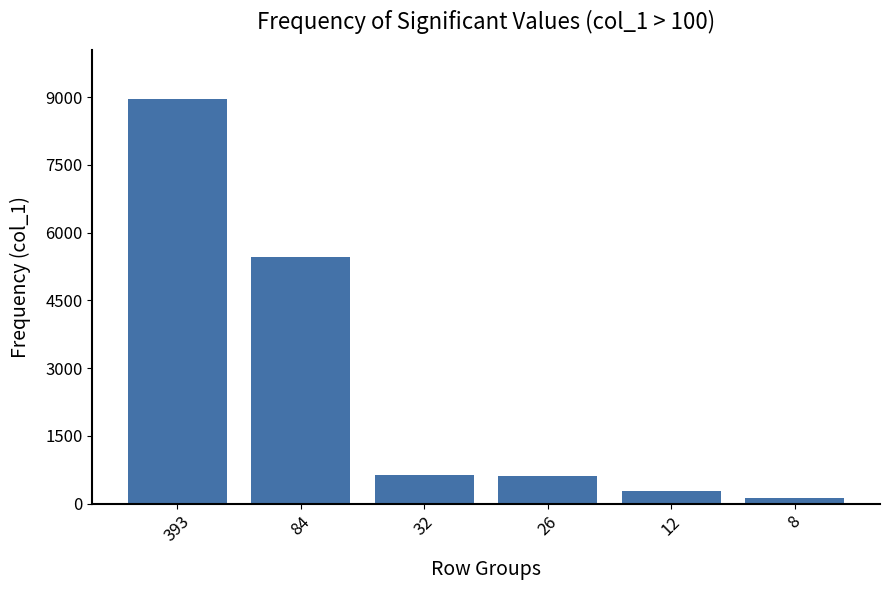

At which label does the data first exceed 634?

393